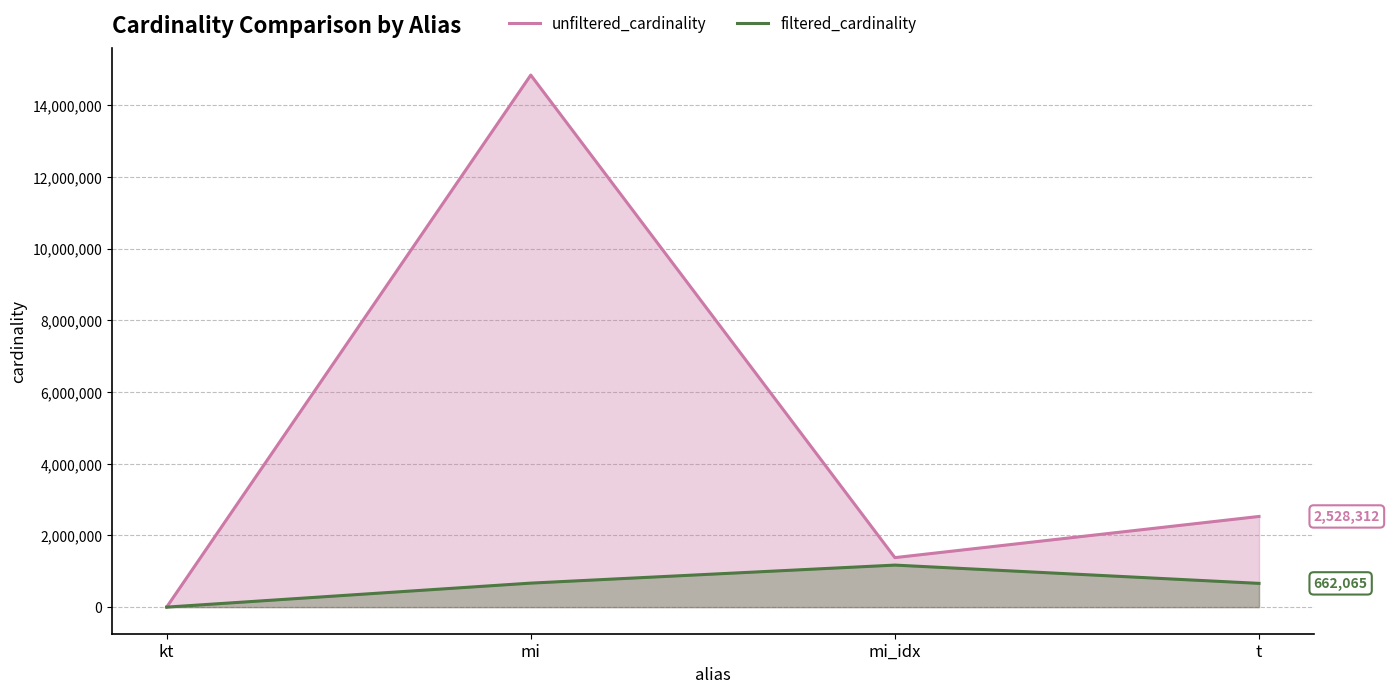

What is the label of the 1st point from the left?

kt